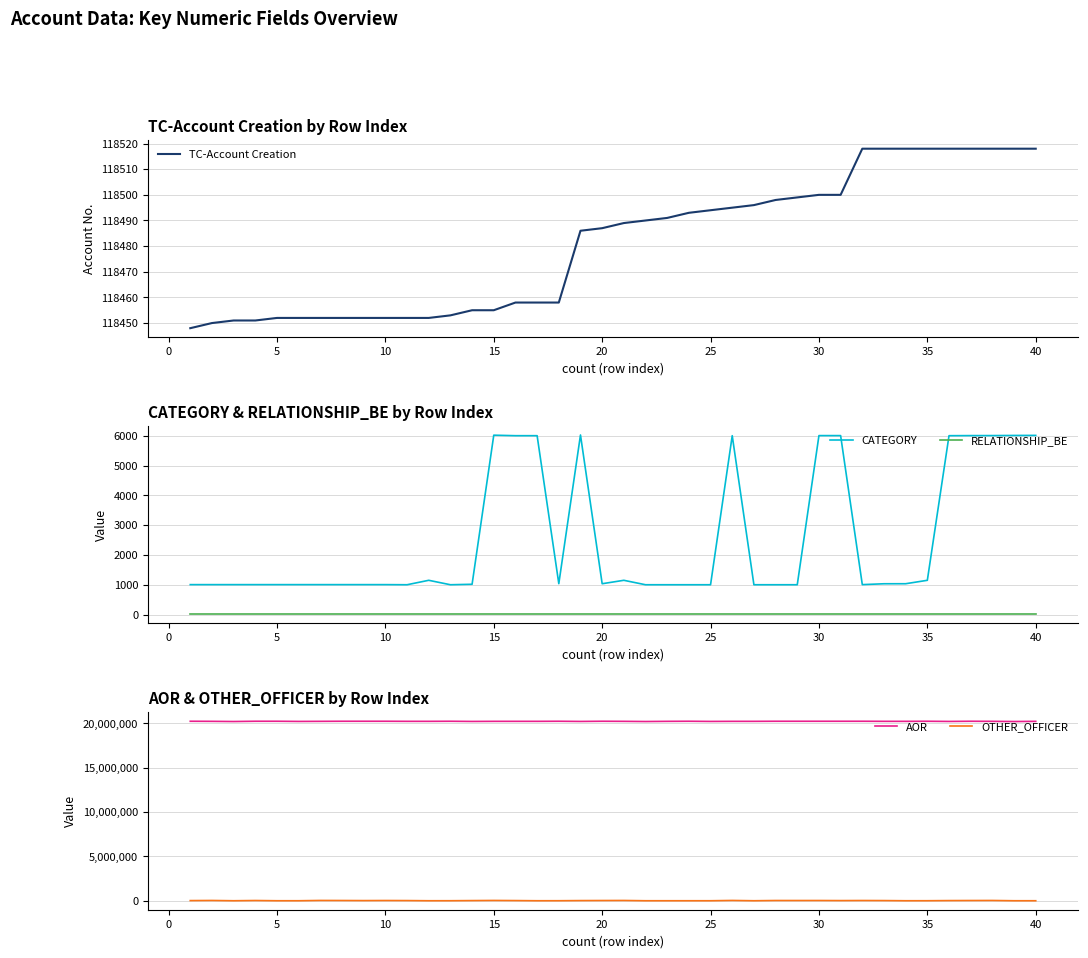

What is the maximum value for CATEGORY?

6025